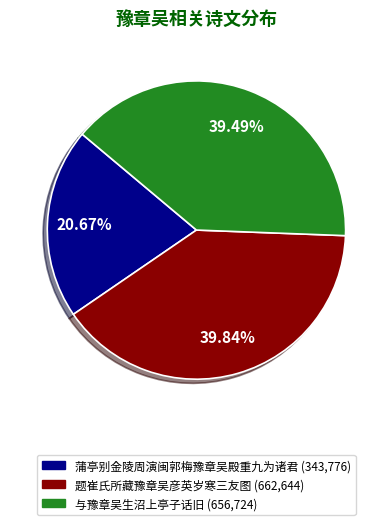

True or false: 与豫章吴生沼上亭子话旧 accounts for 49% of the total.

False